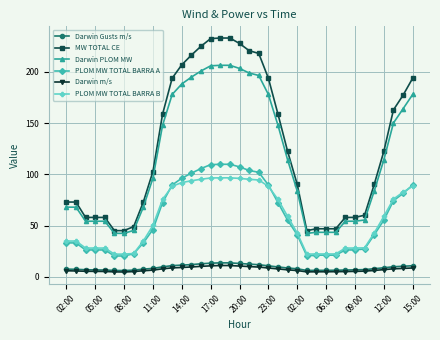

What is the smallest value displayed?

4.7